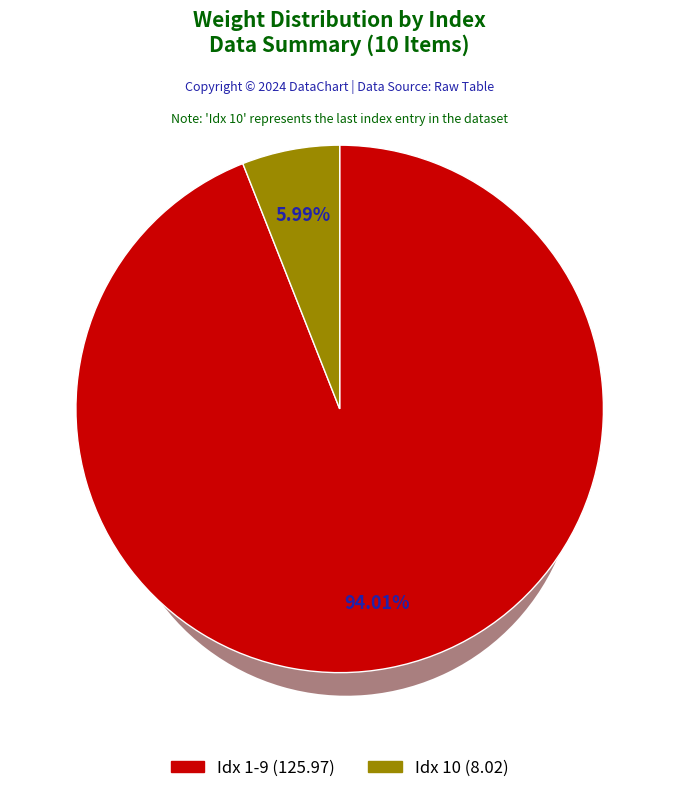

Does 2 account for over 50% of the chart?

No